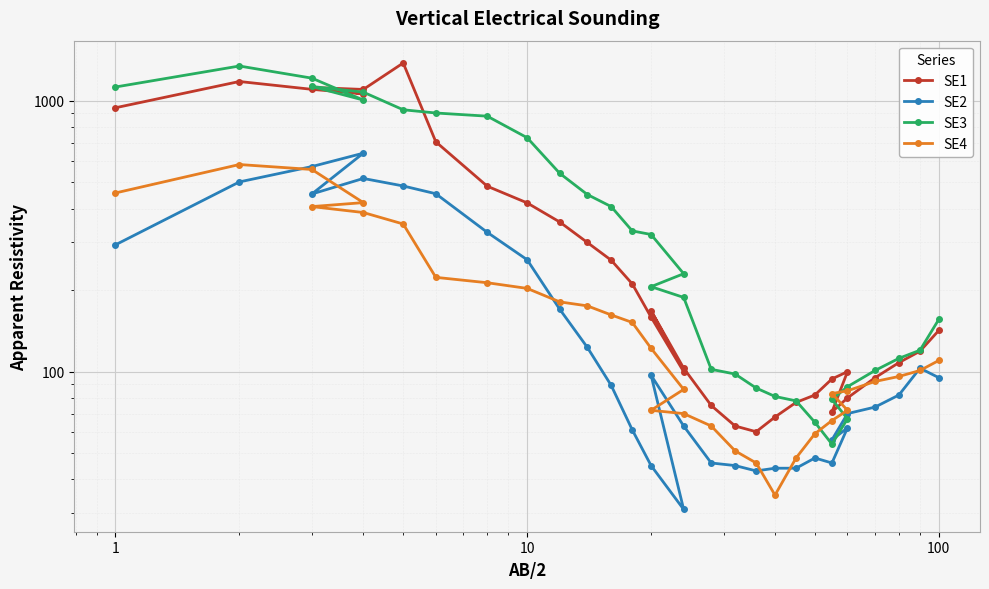

What is the value of the SE4 point at the 12th from the left?

175